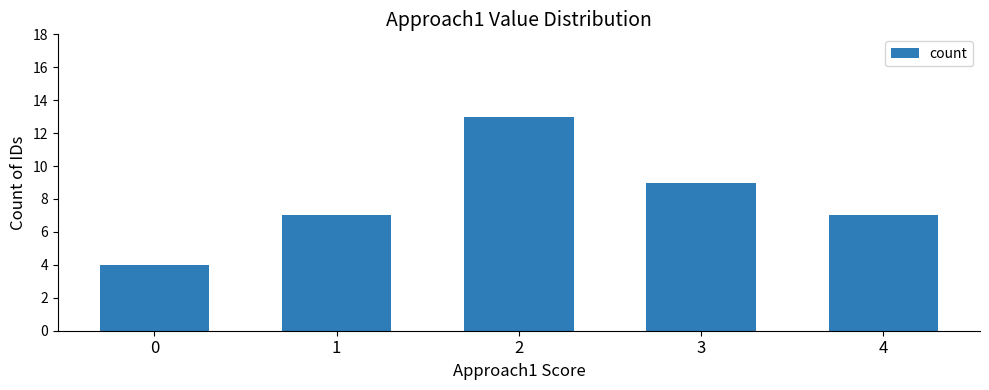

Which has a higher value, 3 or 2?

2